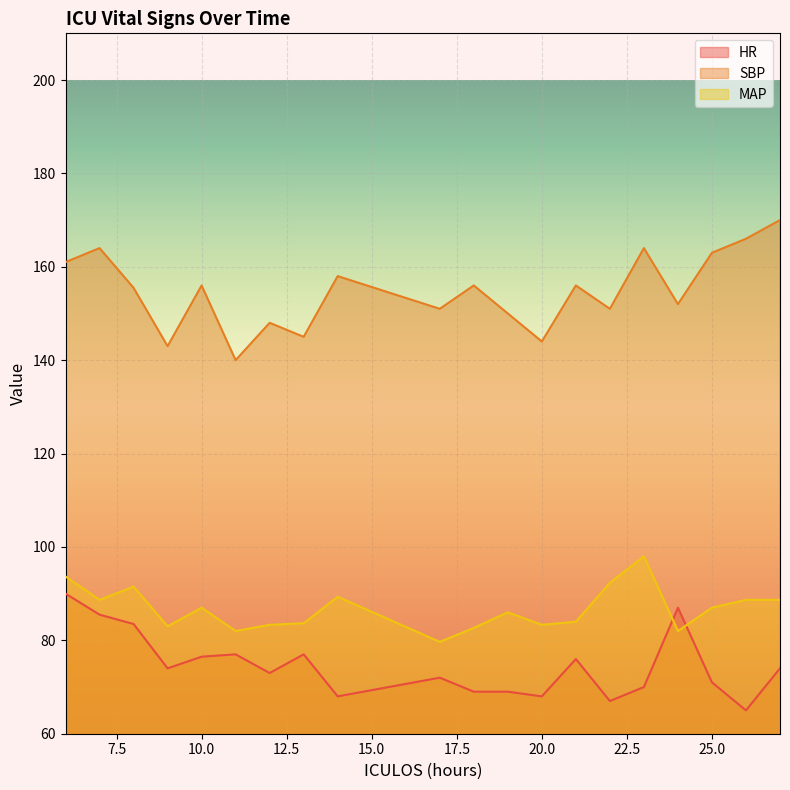

True or false: SBP and MAP intersect in this chart.

False